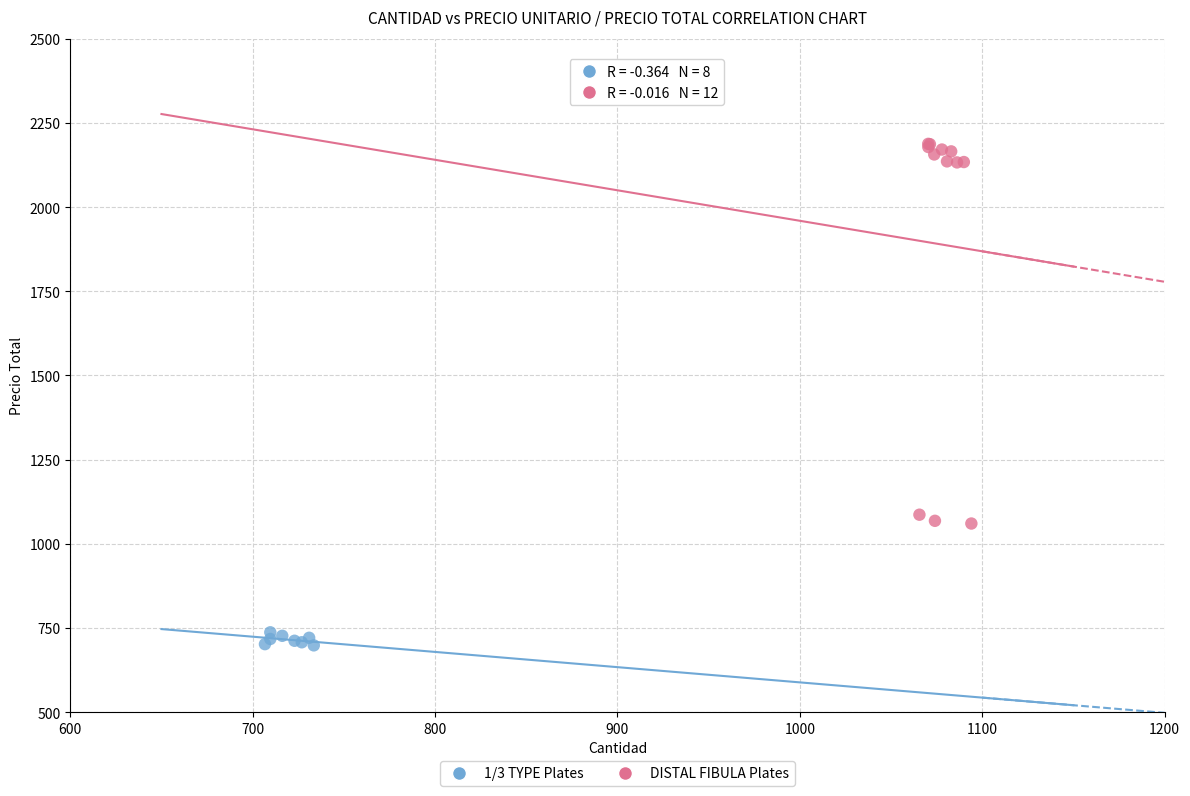

Which series has the widest spread of Y values?

DISTAL FIBULA Plates